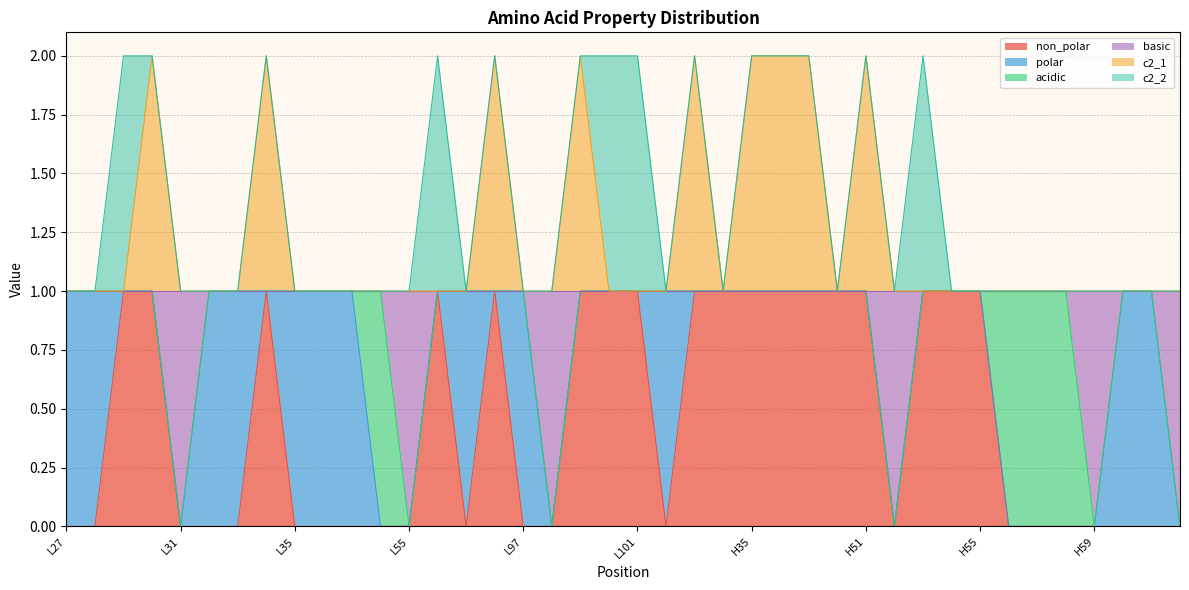

At how many categories does at least one series exceed 0?

40